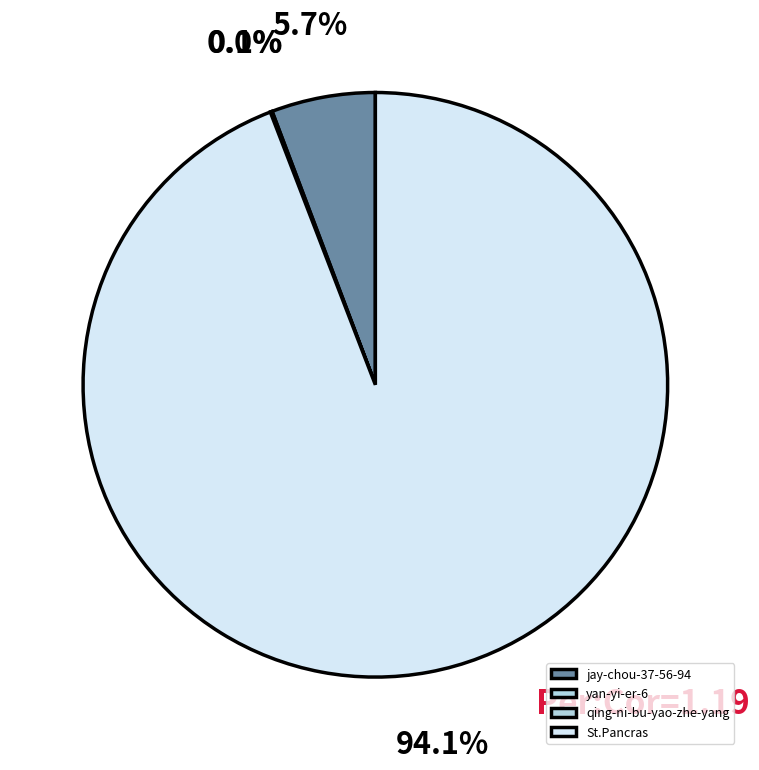

Rank the categories by value from lowest to highest.

qing-ni-bu-yao-zhe-yang, yan-yi-er-6, jay-chou-37-56-94, St.Pancras